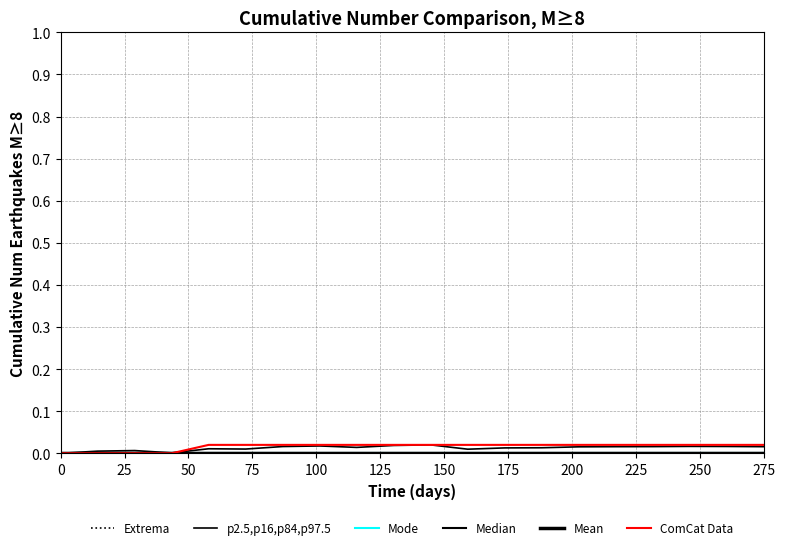

Does the chart have visible grid lines?

Yes